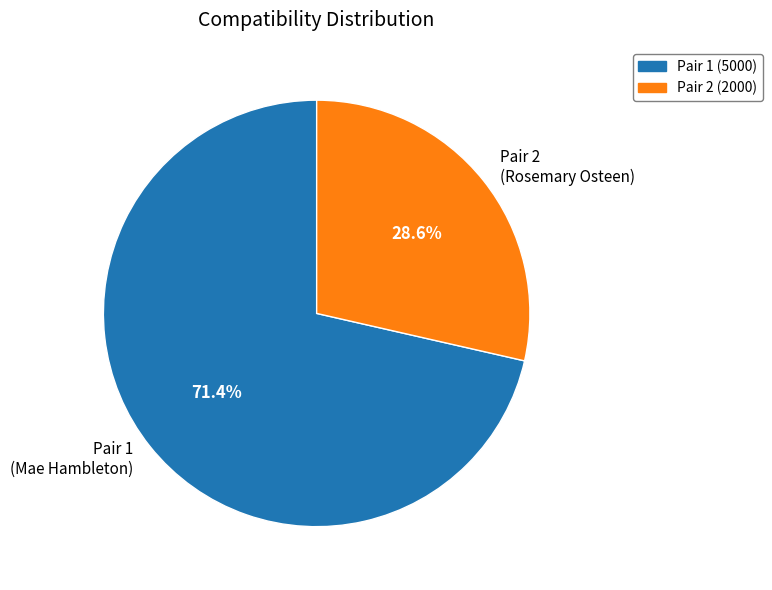

Which category accounts for the majority?

Pair 1 (Mae Hambleton)